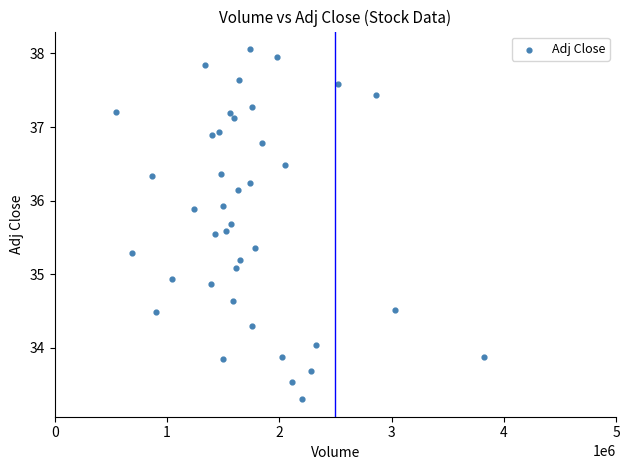

What is the range of Y values (max minus min)?

4.8